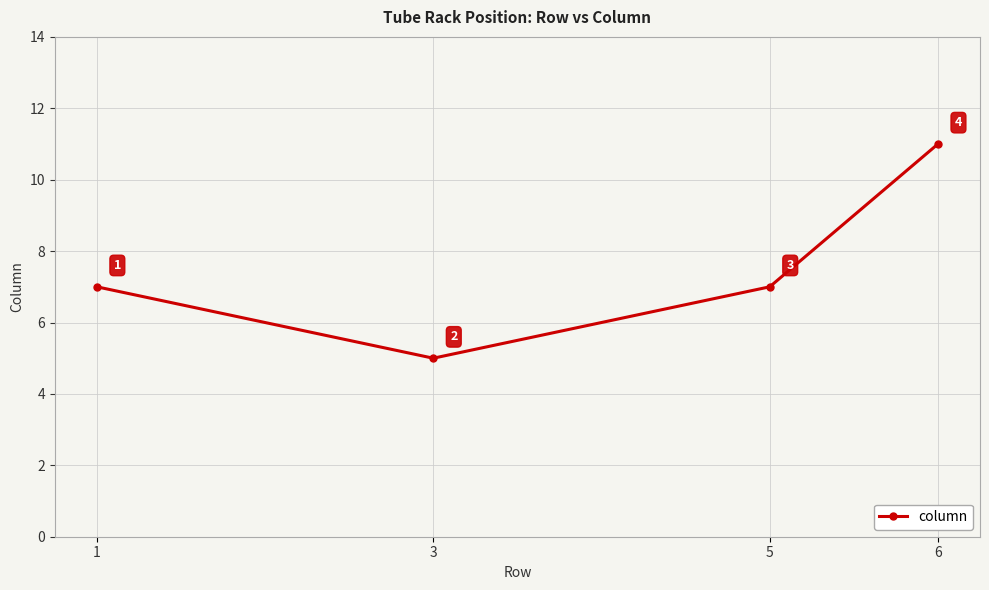

True or false: the data has more than 0 interior local peaks.

False